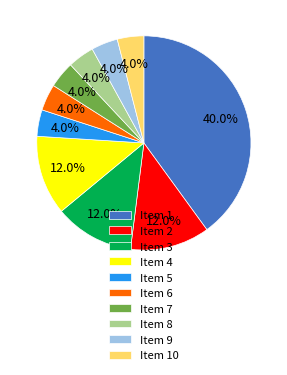

Combined, what portion of the pie is Item 7 and Item 5?

8.0%